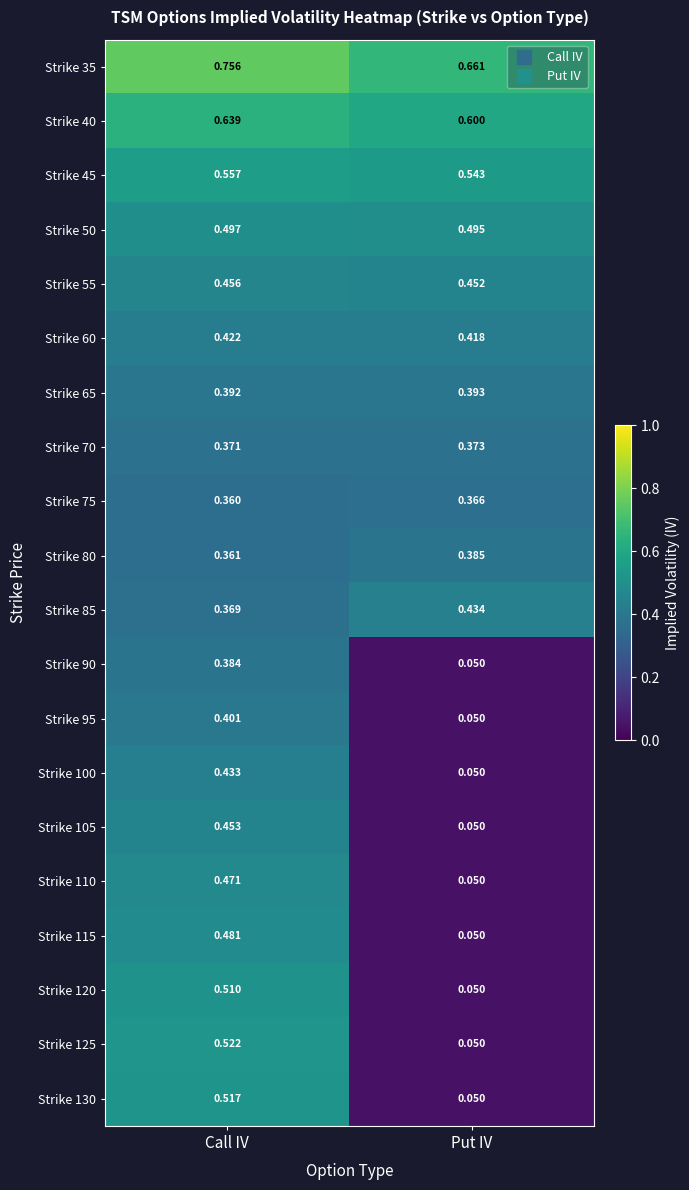

At which label is Strike 95 closest to 0?

Put IV